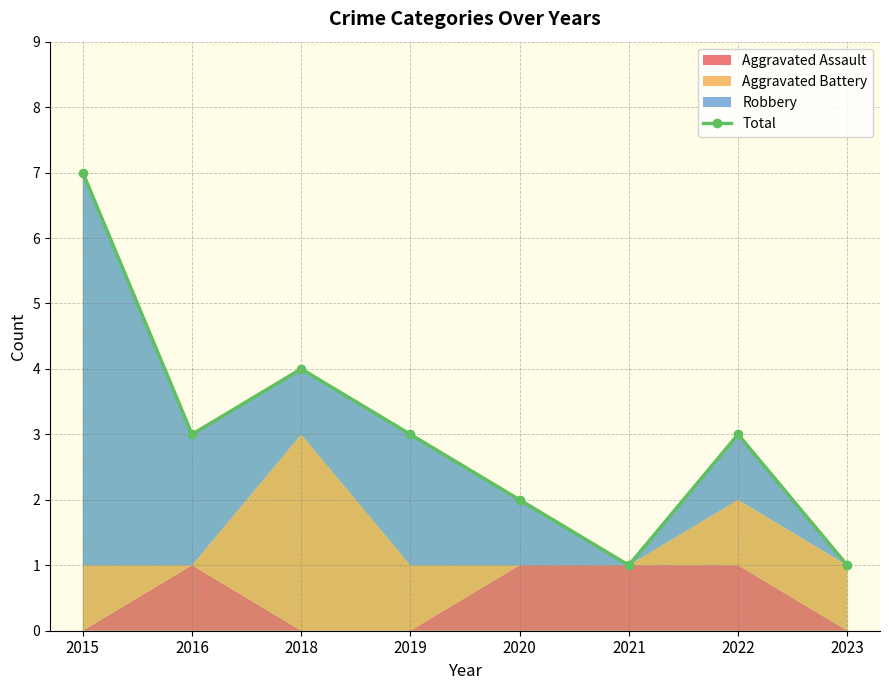

What is the average value?

3